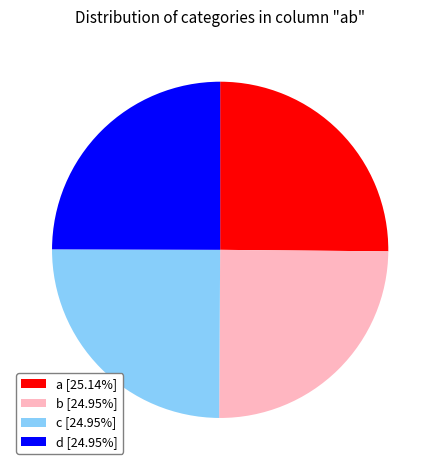

Does any single category account for the majority?

No